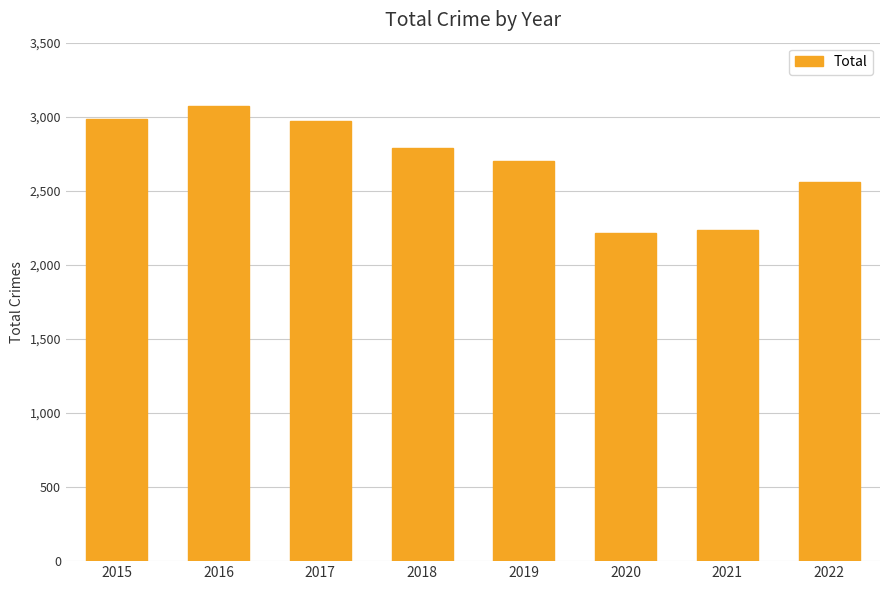

What is the change in value from 2021 to 2022?

+325